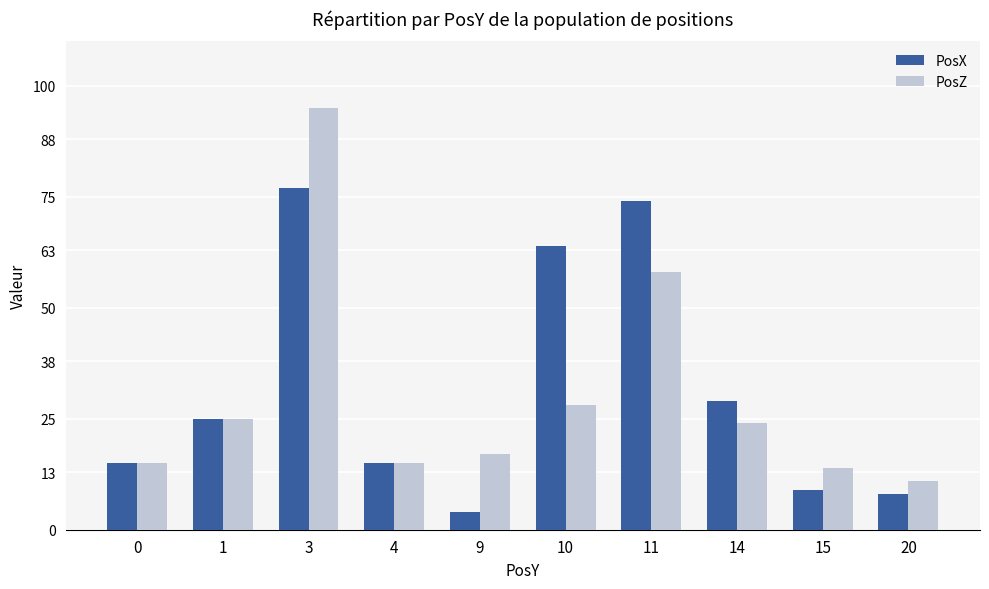

What is the sum of the PosZ values at 0 and 20?

26